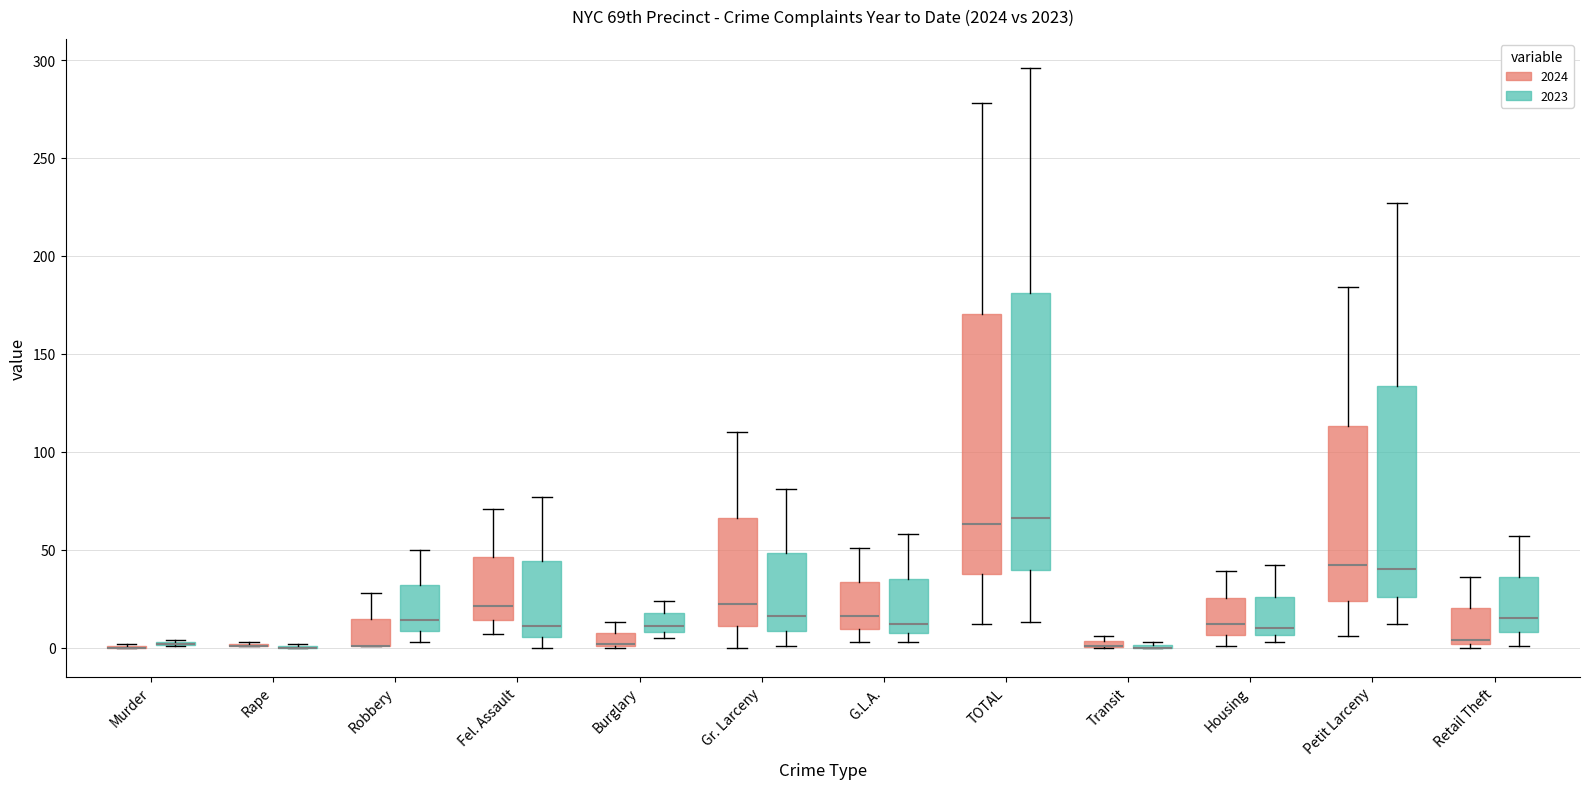

Where is the lower edge of the box for G.L.A. (2023) on the y-axis? The values are not printed on the chart, so give them approximately, as read against the axis.

10